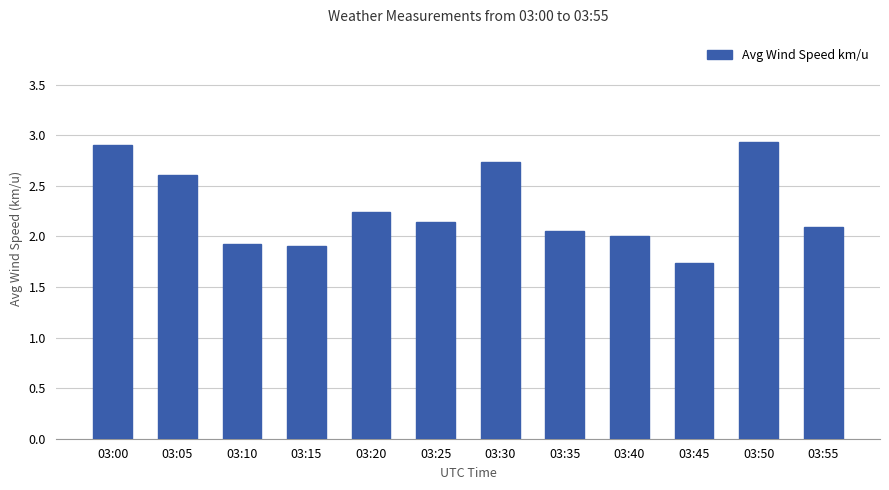

True or false: the data shows 1.7 at 03:45.

True